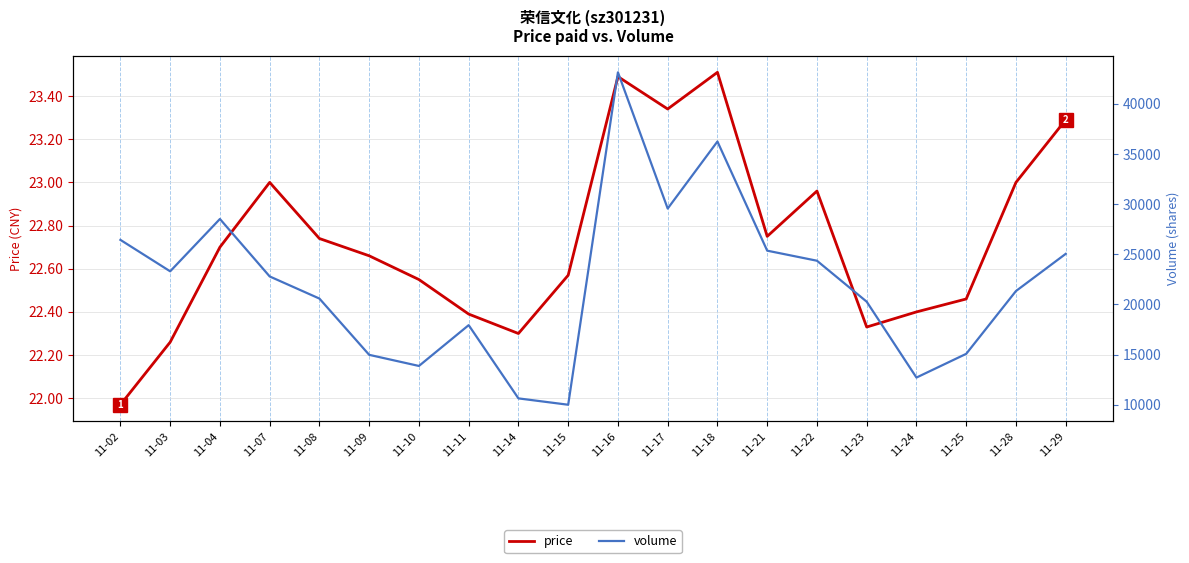

Which series has the largest range (max minus min)?

volume